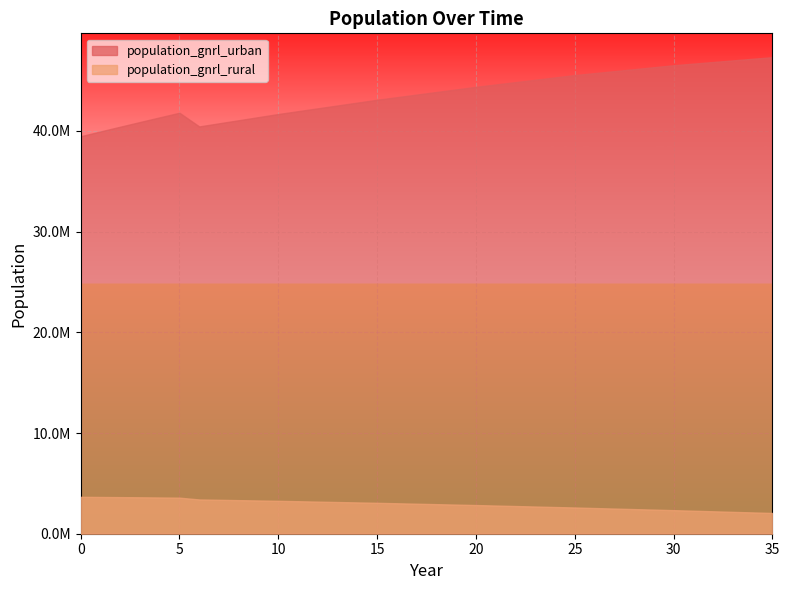

True or false: population_gnrl_rural and population_gnrl_urban intersect in this chart.

False